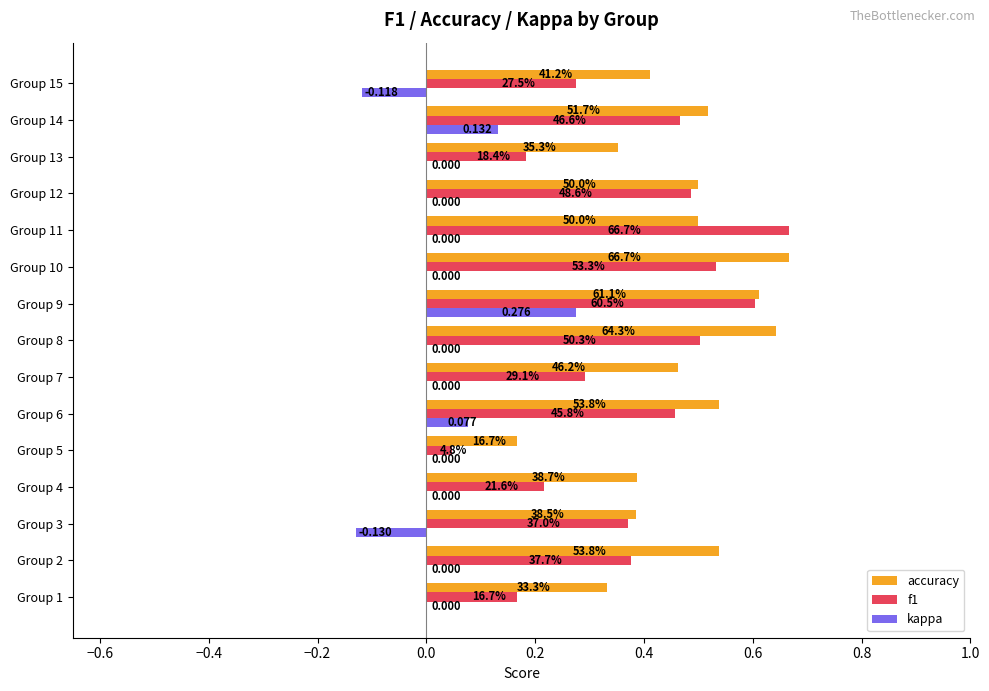

Rank the series by their maximum value, from lowest to highest.

kappa, accuracy, f1